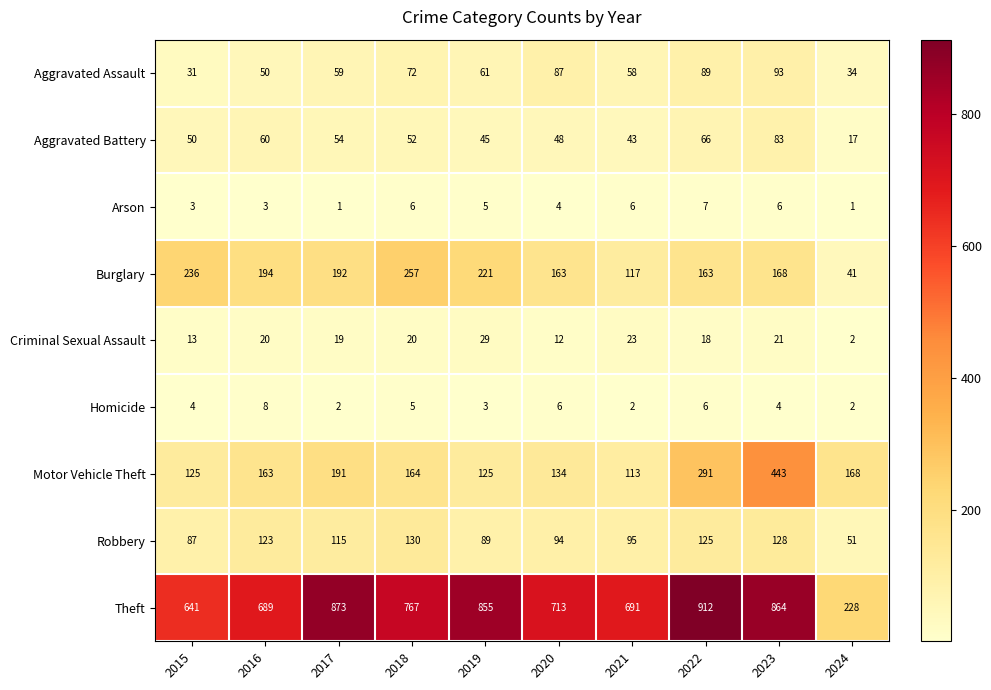

Which series has the largest total across all categories?

Theft